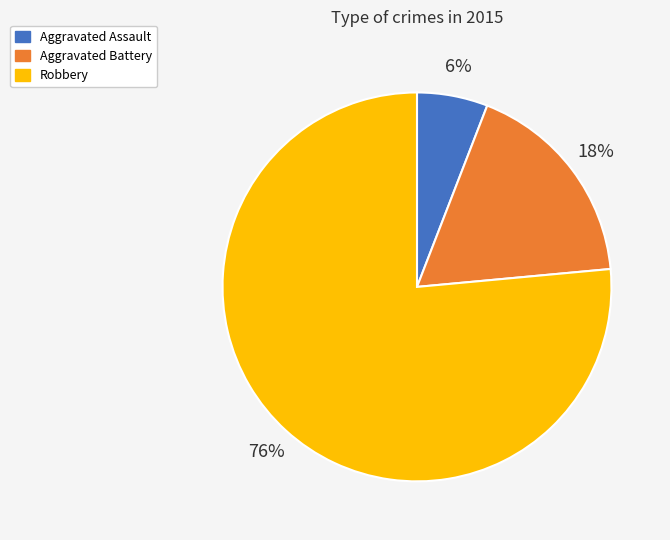

Between Robbery and Aggravated Battery, which is larger?

Robbery